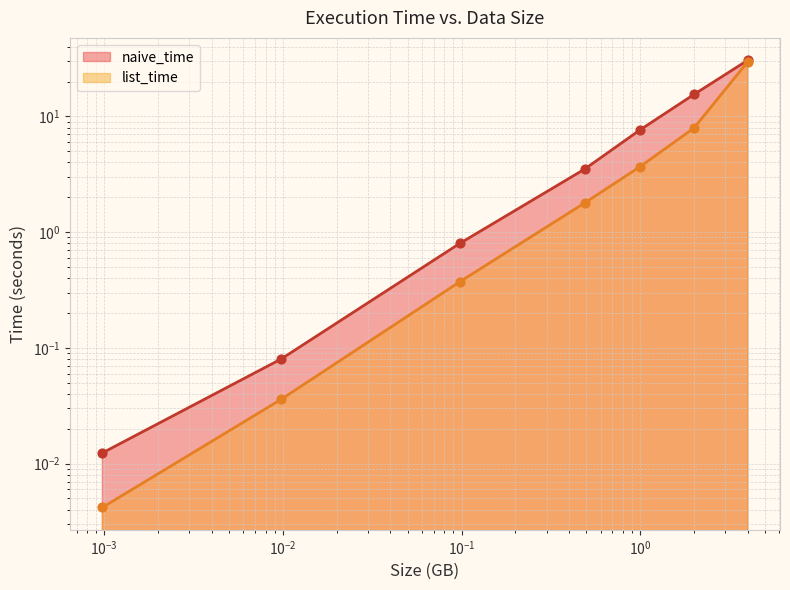

Which series has the largest total across all categories?

naive_time